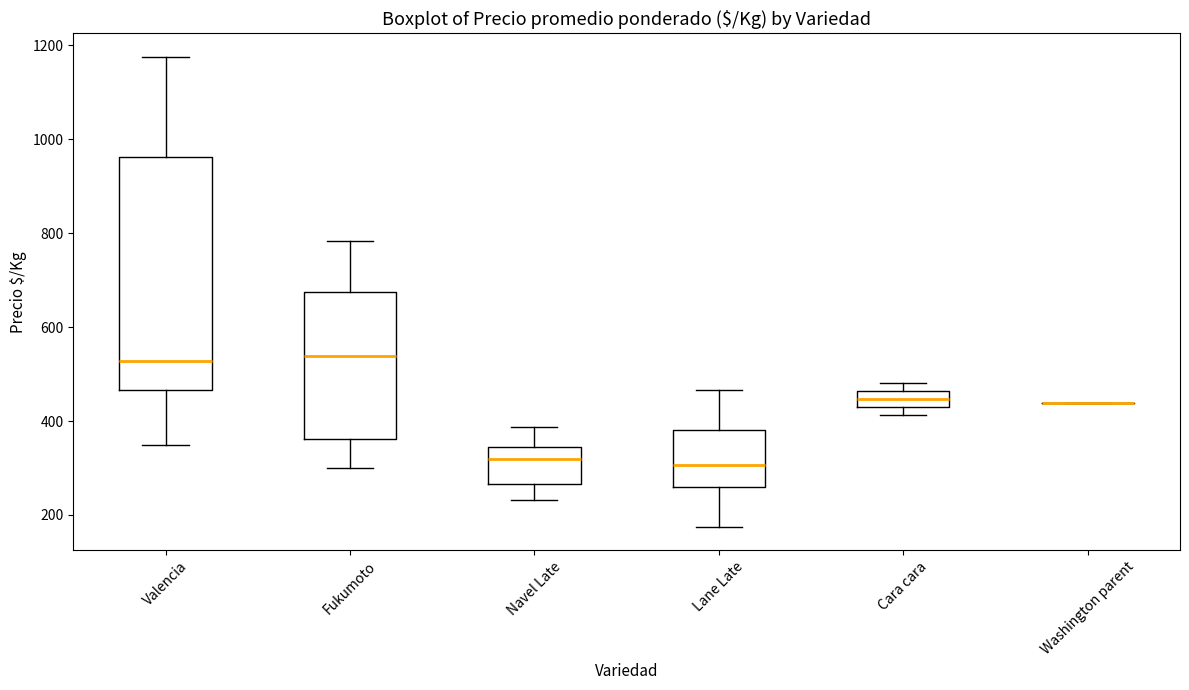

Where is the lower edge of the box for Cara cara on the y-axis? The values are not printed on the chart, so give them approximately, as read against the axis.

420